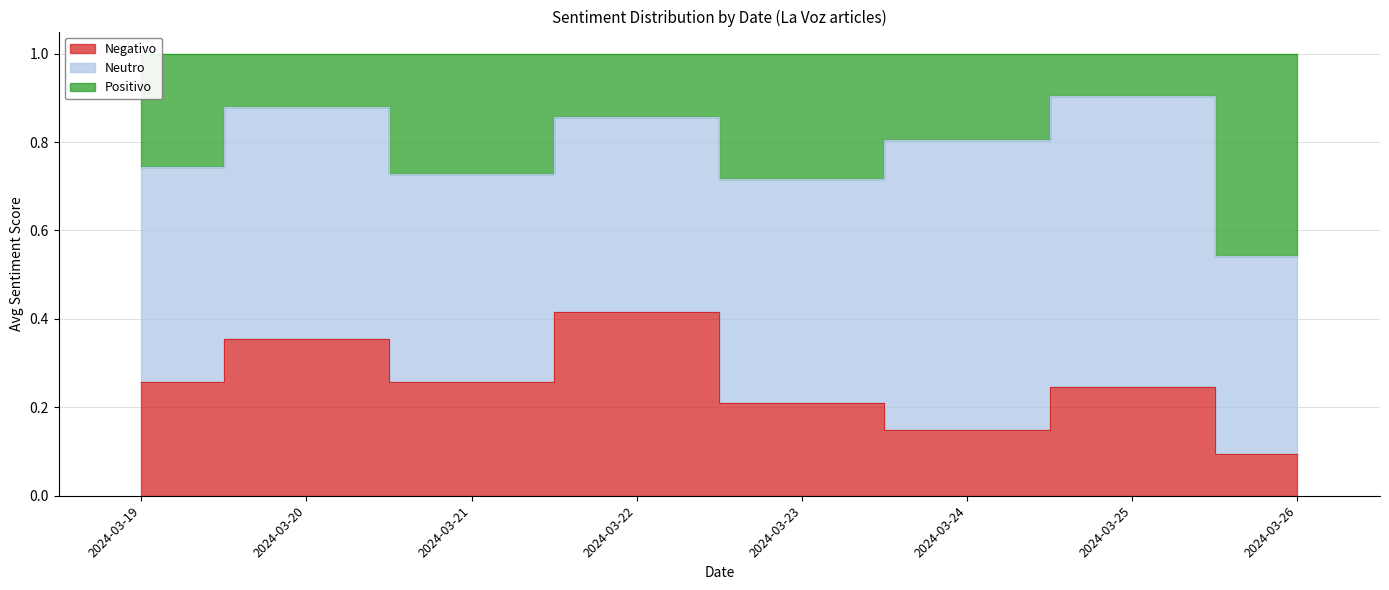

Between 2024-03-22 and 2024-03-26, which series saw the biggest shift?

Positivo